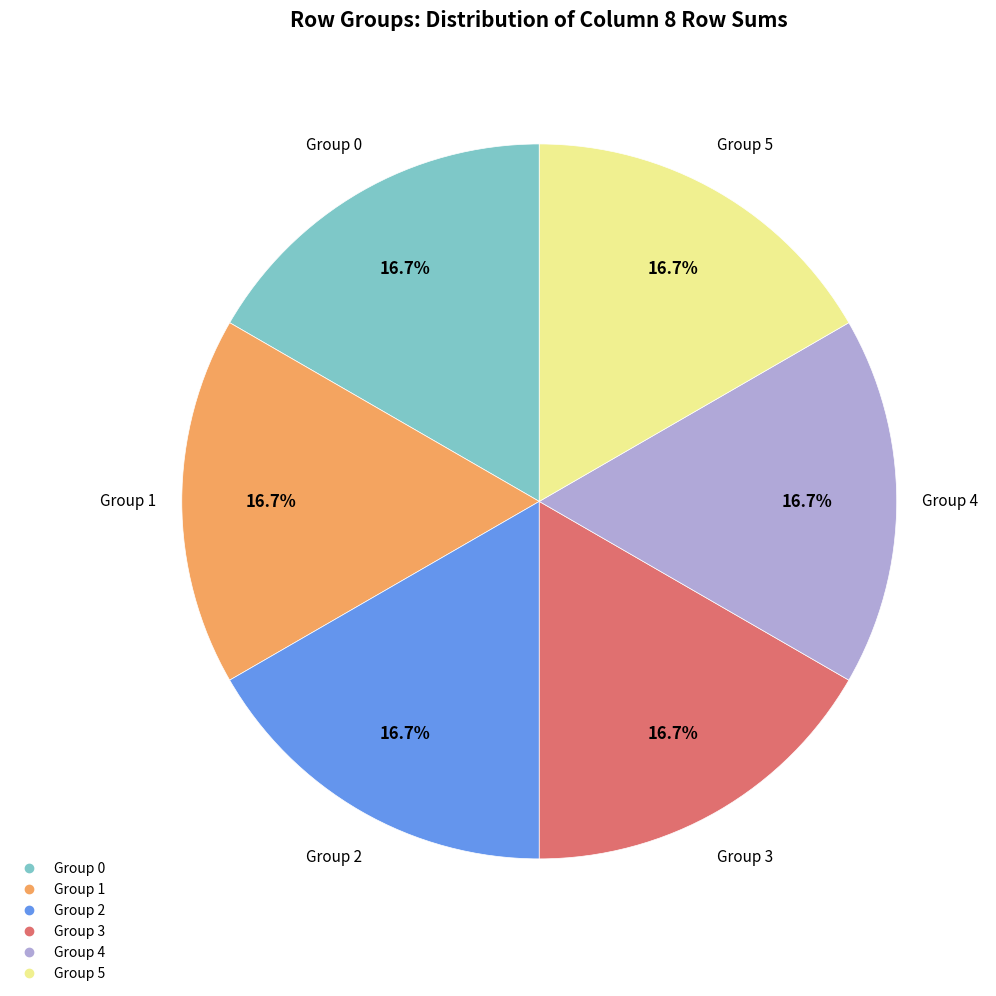

Is there a majority slice in this chart?

No